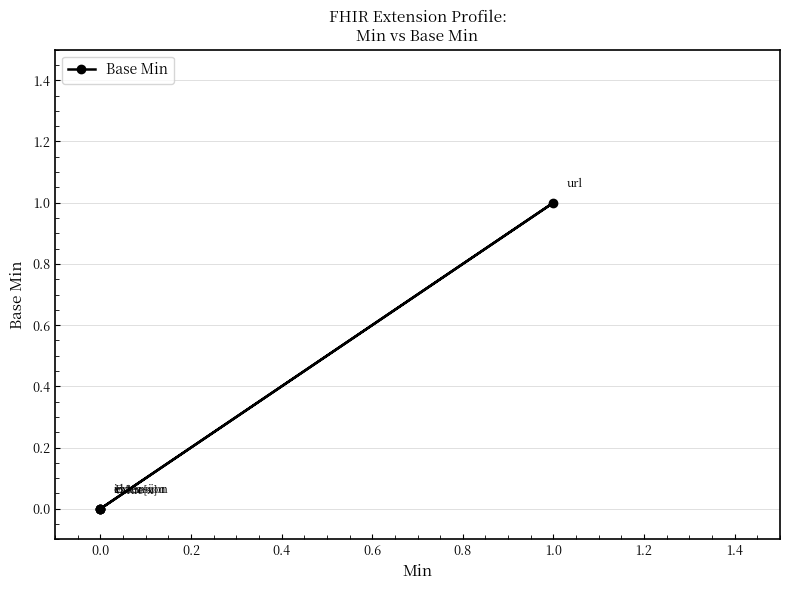

Is it true that the value at 0.0 is 0?

False